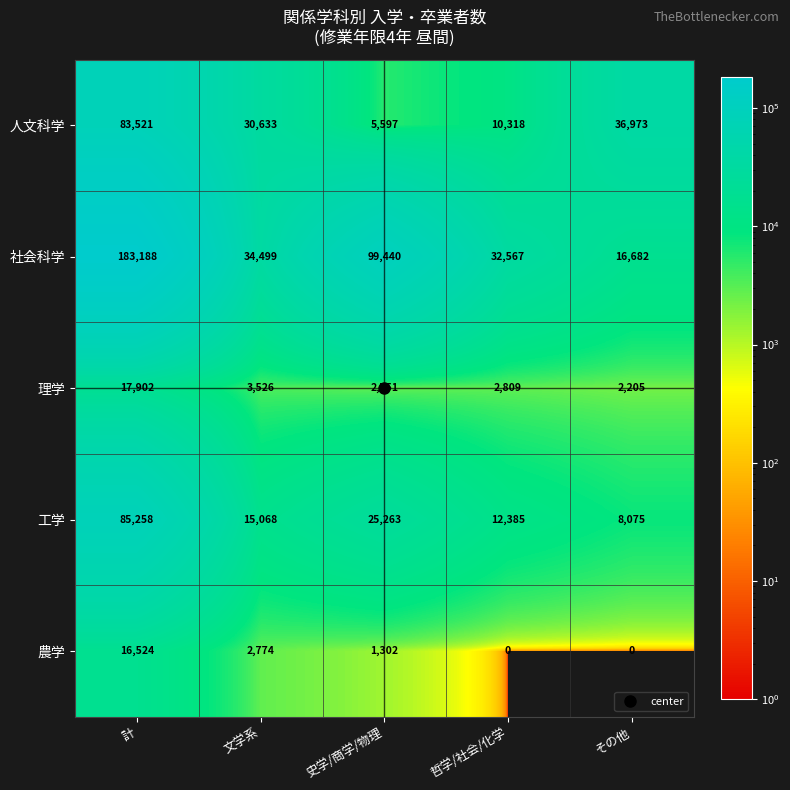

Count the number of data series in this chart.

5